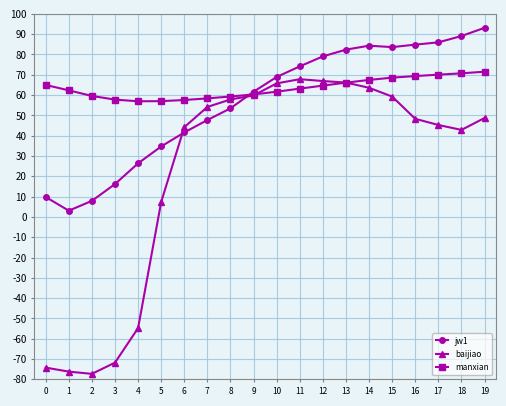

The value of jw1 at 7 is 47.7. True or false?

True